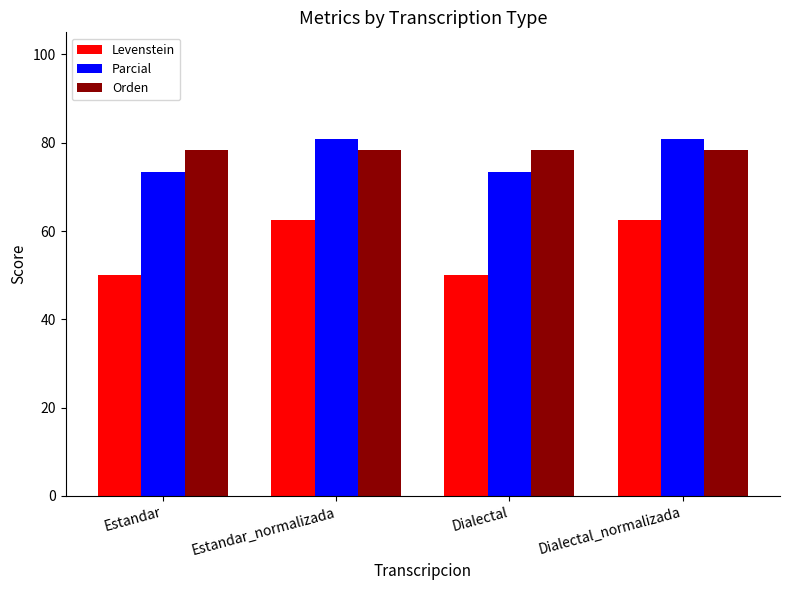

What position from the right is Dialectal?

2